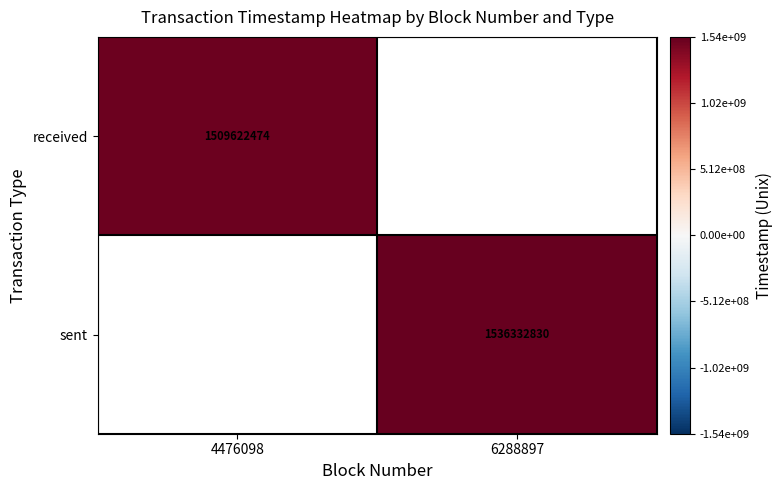

At how many categories does at least one series exceed 1511626140?

1